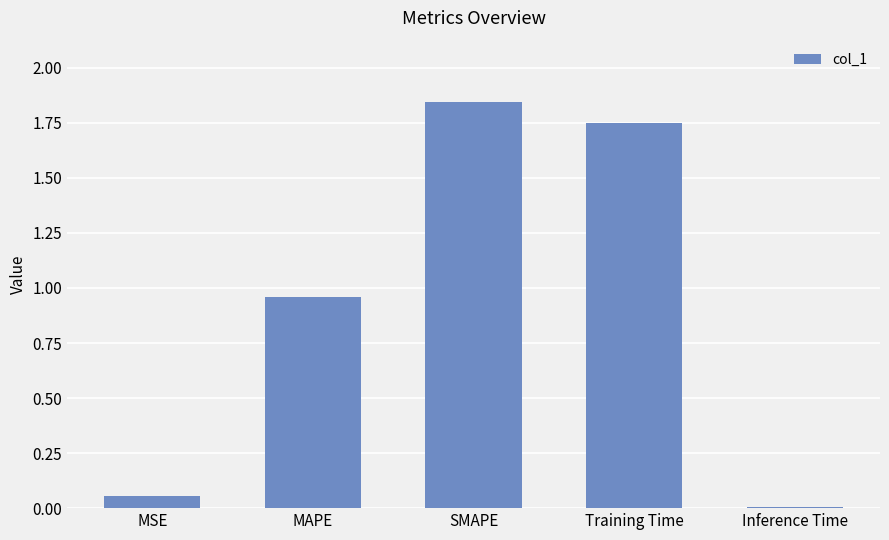

What is the sum of all values?

4.6